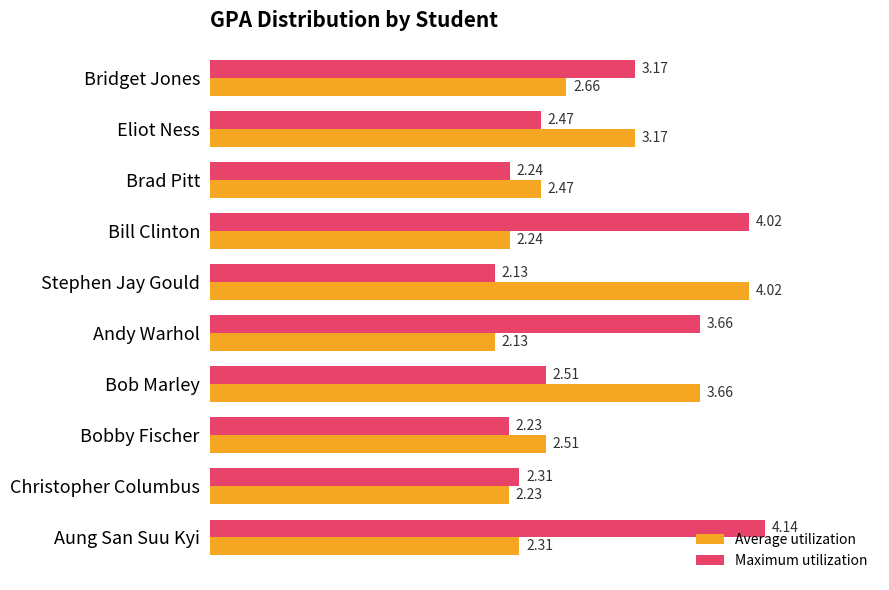

At Bill Clinton, list the series in order from smallest to largest.

Average utilization, Maximum utilization